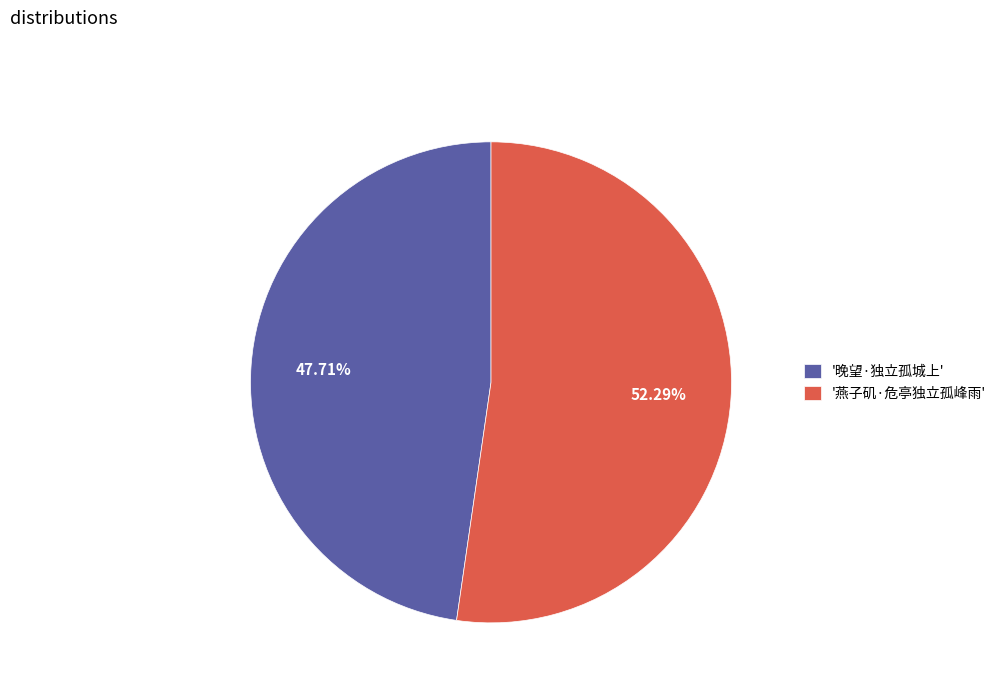

To the nearest percent, what is the difference between the largest and smallest slice percentages?

5%